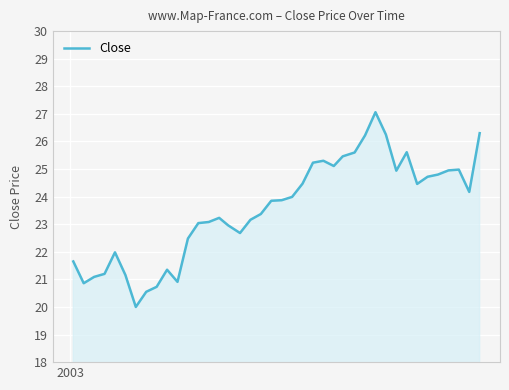

What is the difference between the maximum and minimum values?

7.1